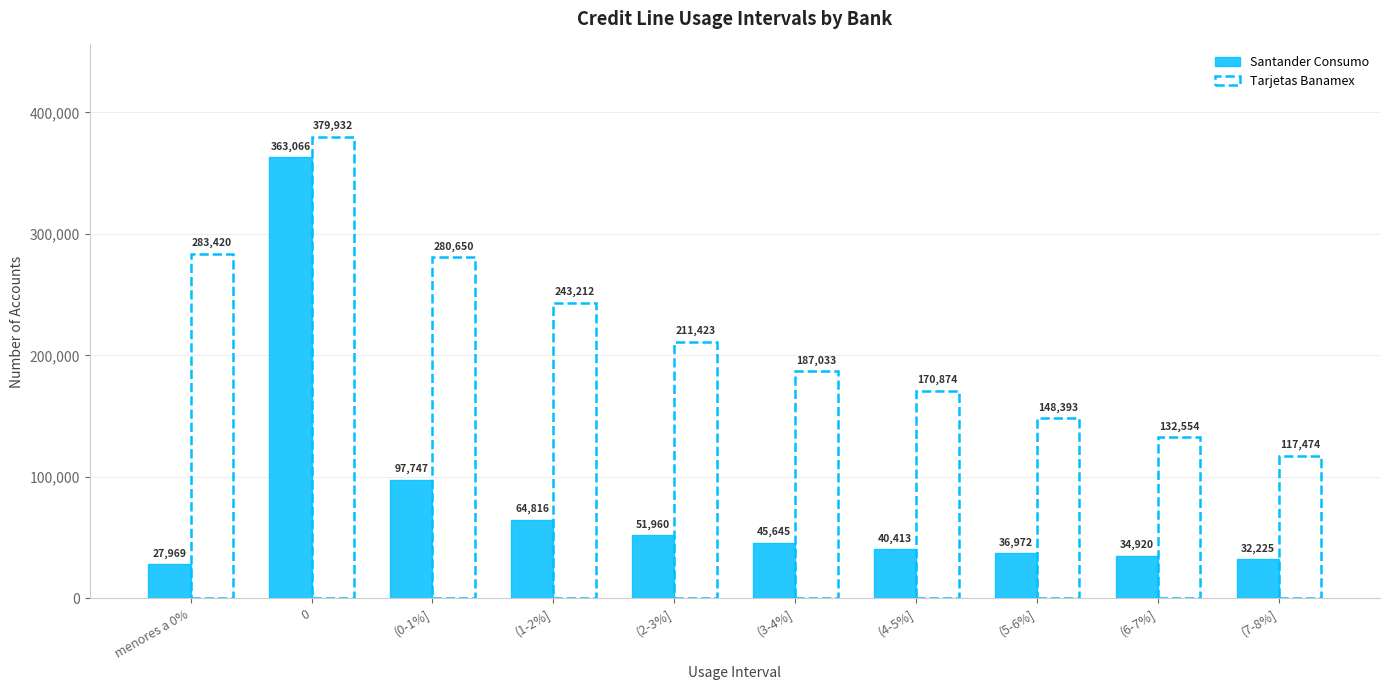

What is the average value?

79573